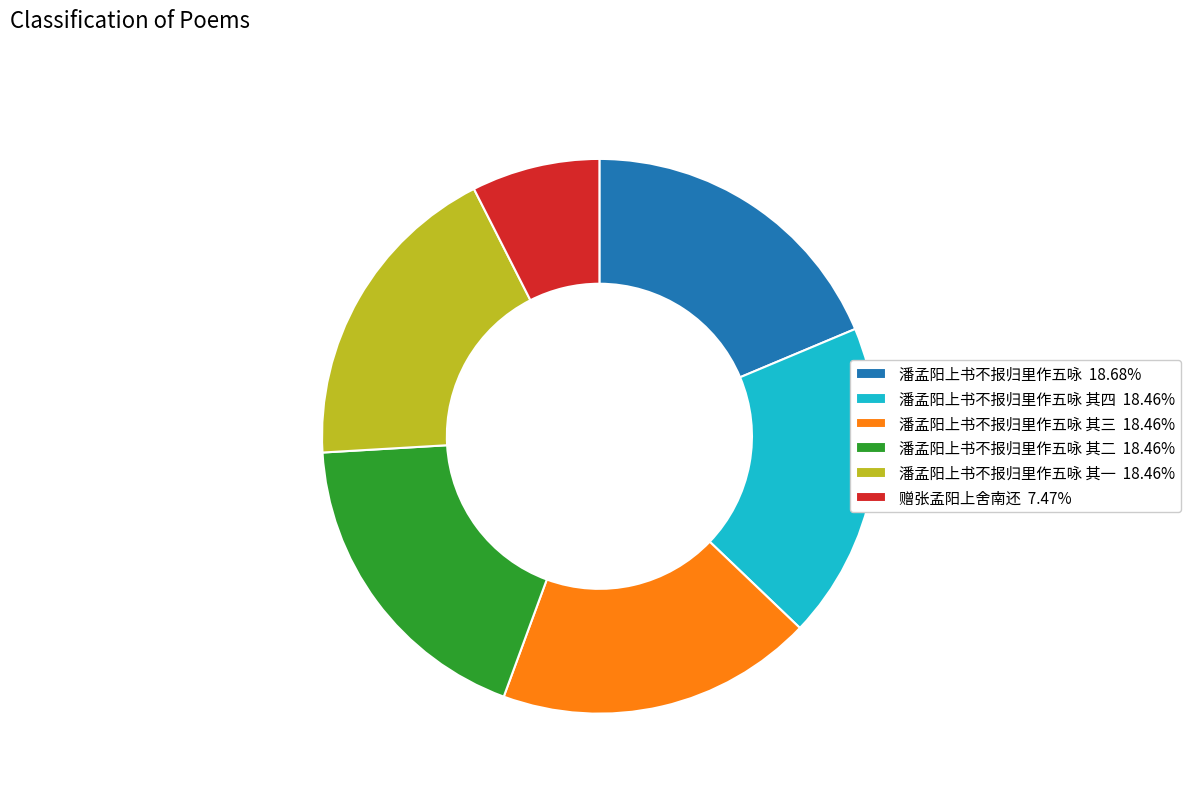

What is the ratio of the value at 潘孟阳上书不报归里作五咏 其二 18.46% to the value at 赠张孟阳上舍南还 7.47%?

2.5